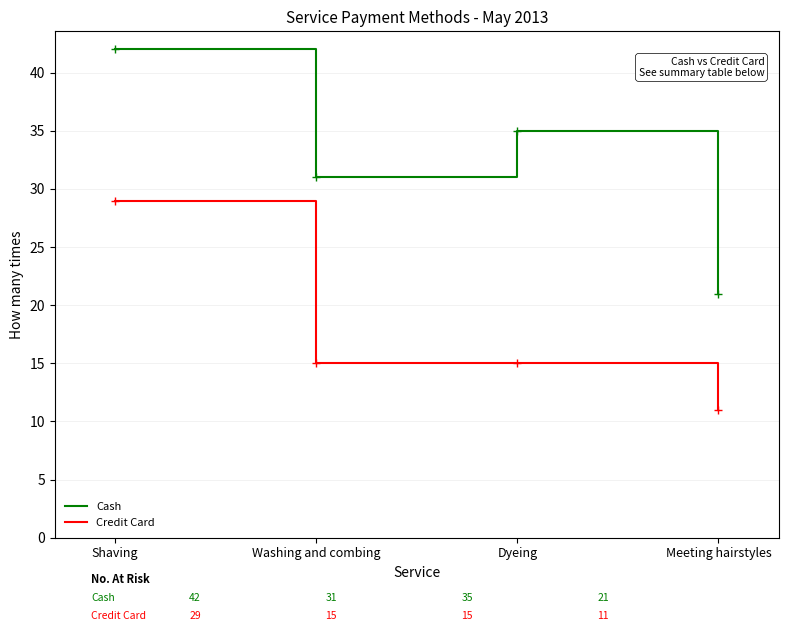

What position from the left is Dyeing?

3